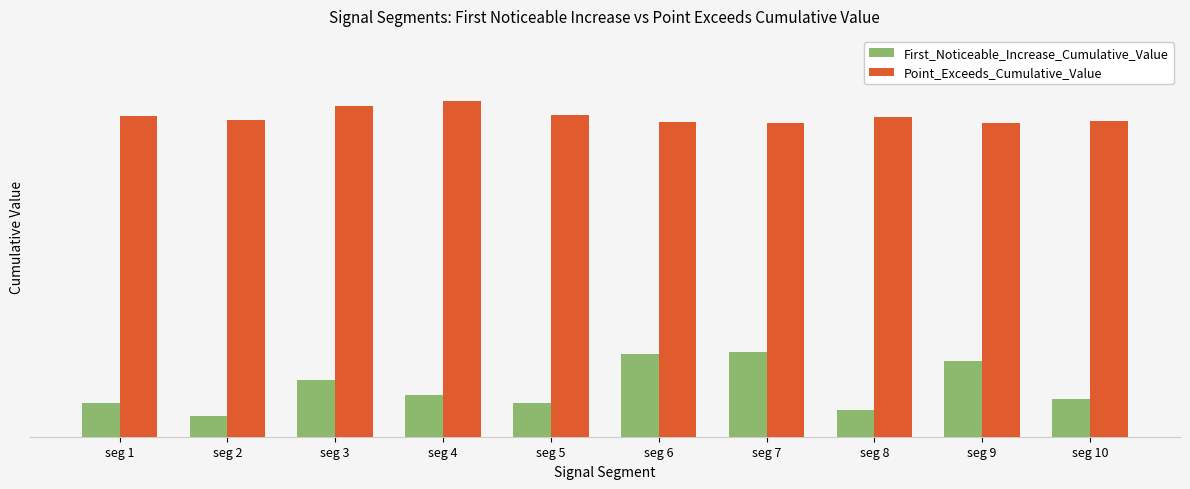

What is the sum of all First_Noticeable_Increase_Cumulative_Value values?

1.1